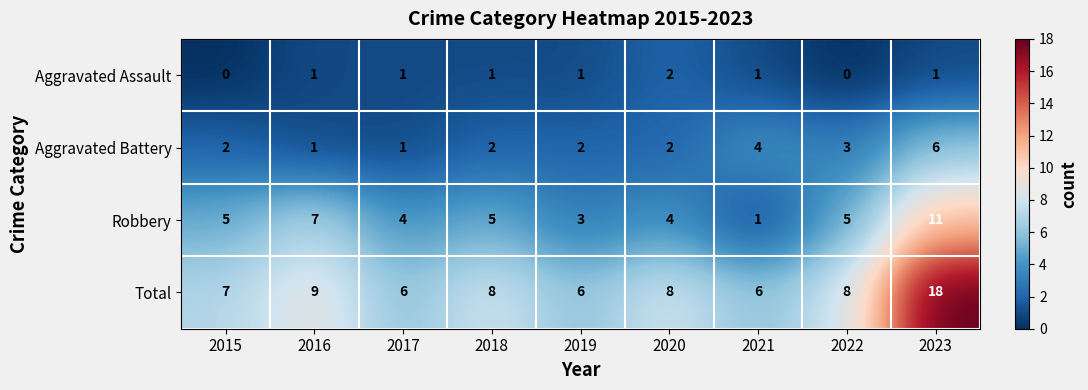

What is the sum of the Robbery values at 2015 and 2023?

16